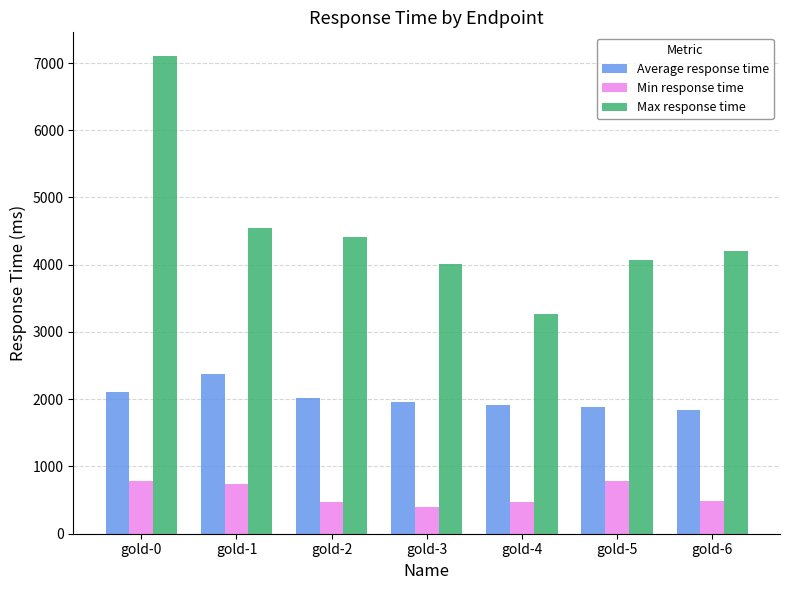

How many groups of bars are there?

7